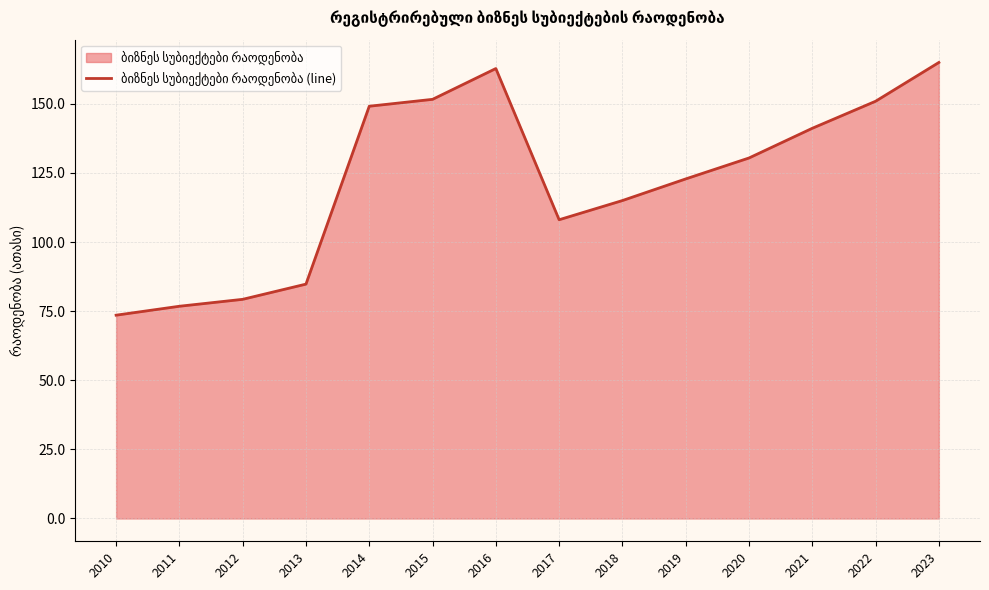

Reading right to left, transcribe all the data shown in this chart.

165.0	151.0	141.2	130.4	122.9	115.0	108.1	162.8	151.6	149.2	84.8	79.3	76.8	73.6